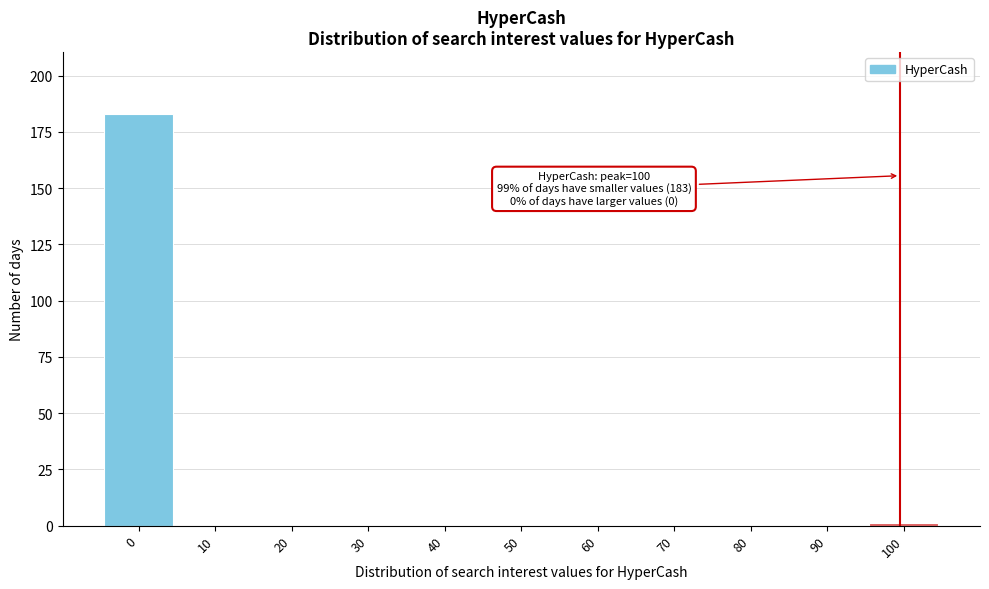

Reading right to left, transcribe all the data shown in this chart.

100=1	90=0	80=0	70=0	60=0	50=0	40=0	30=0	20=0	10=0	0=183